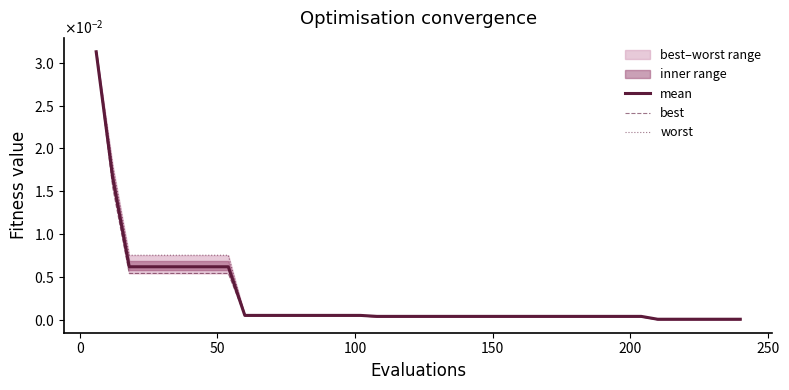

True or false: worst has more than 1 points higher than both neighbors.

False